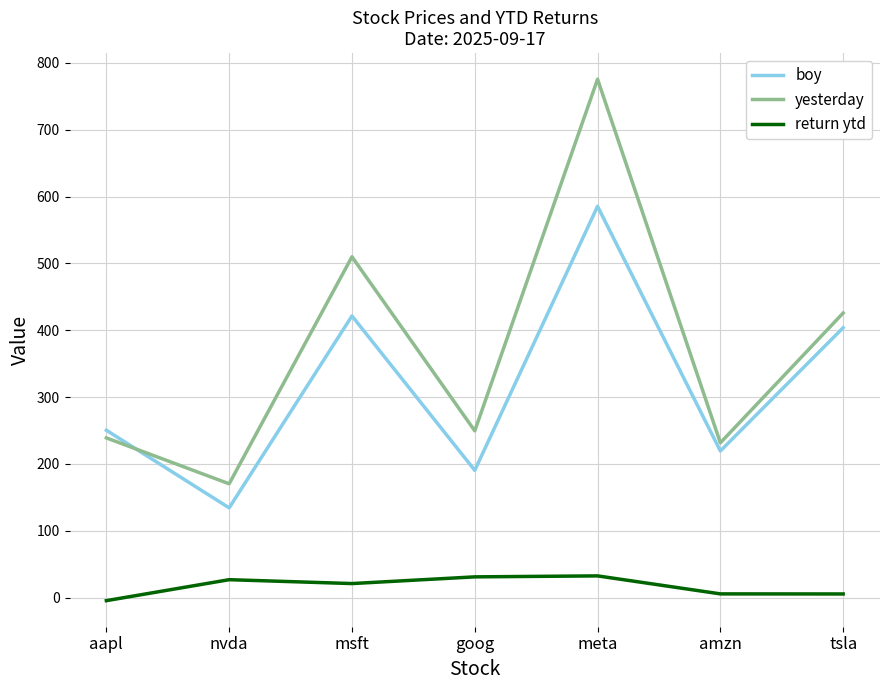

True or false: yesterday has more than 0 interior local peaks.

True